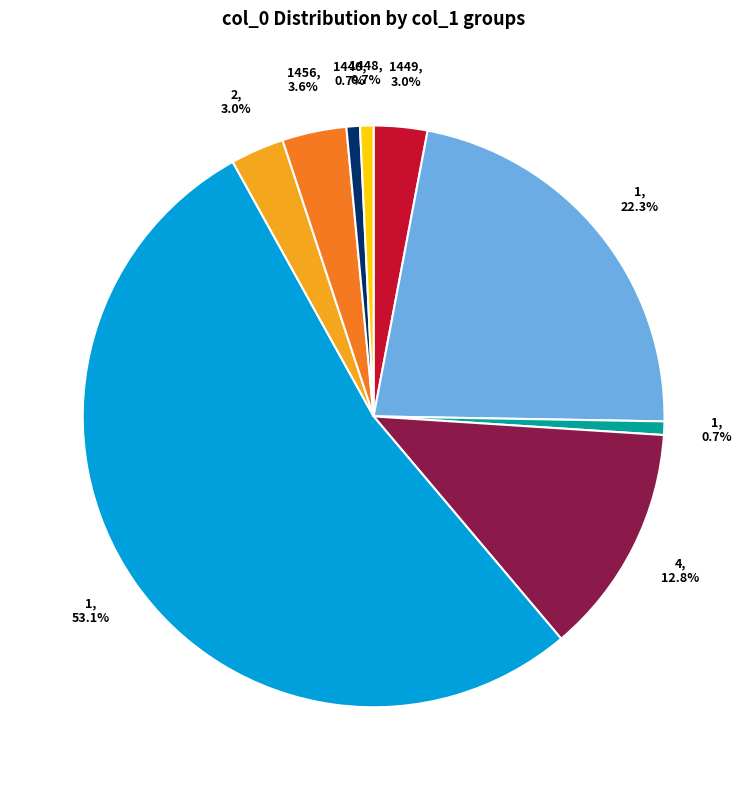

Is there a majority slice in this chart?

Yes